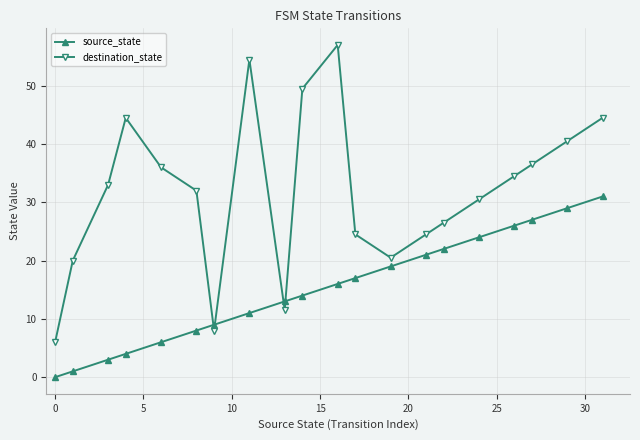

List the series in order of their overall mean, lowest first.

source_state, destination_state